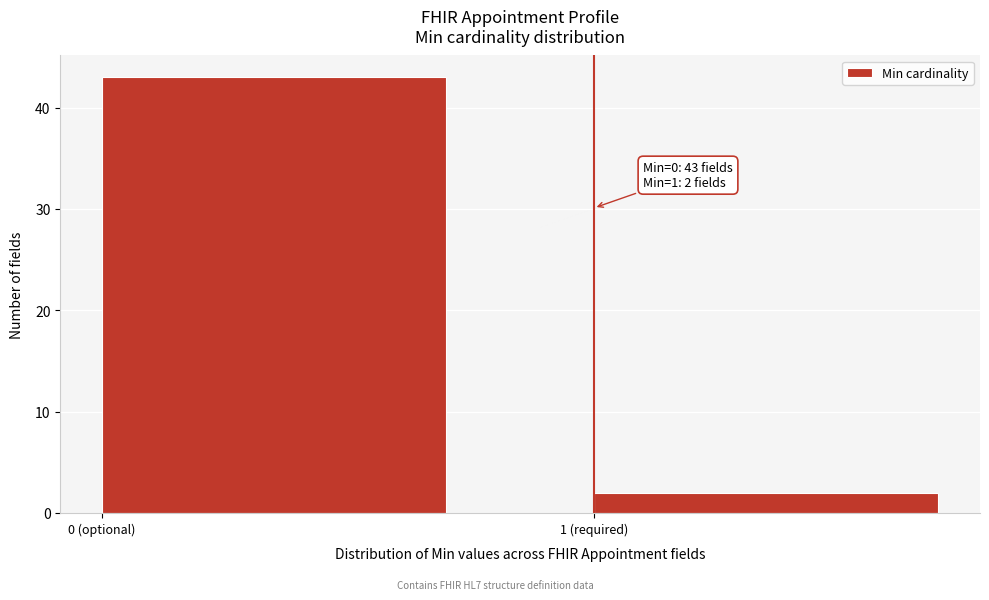

Reading right to left, transcribe all the data shown in this chart.

2	43